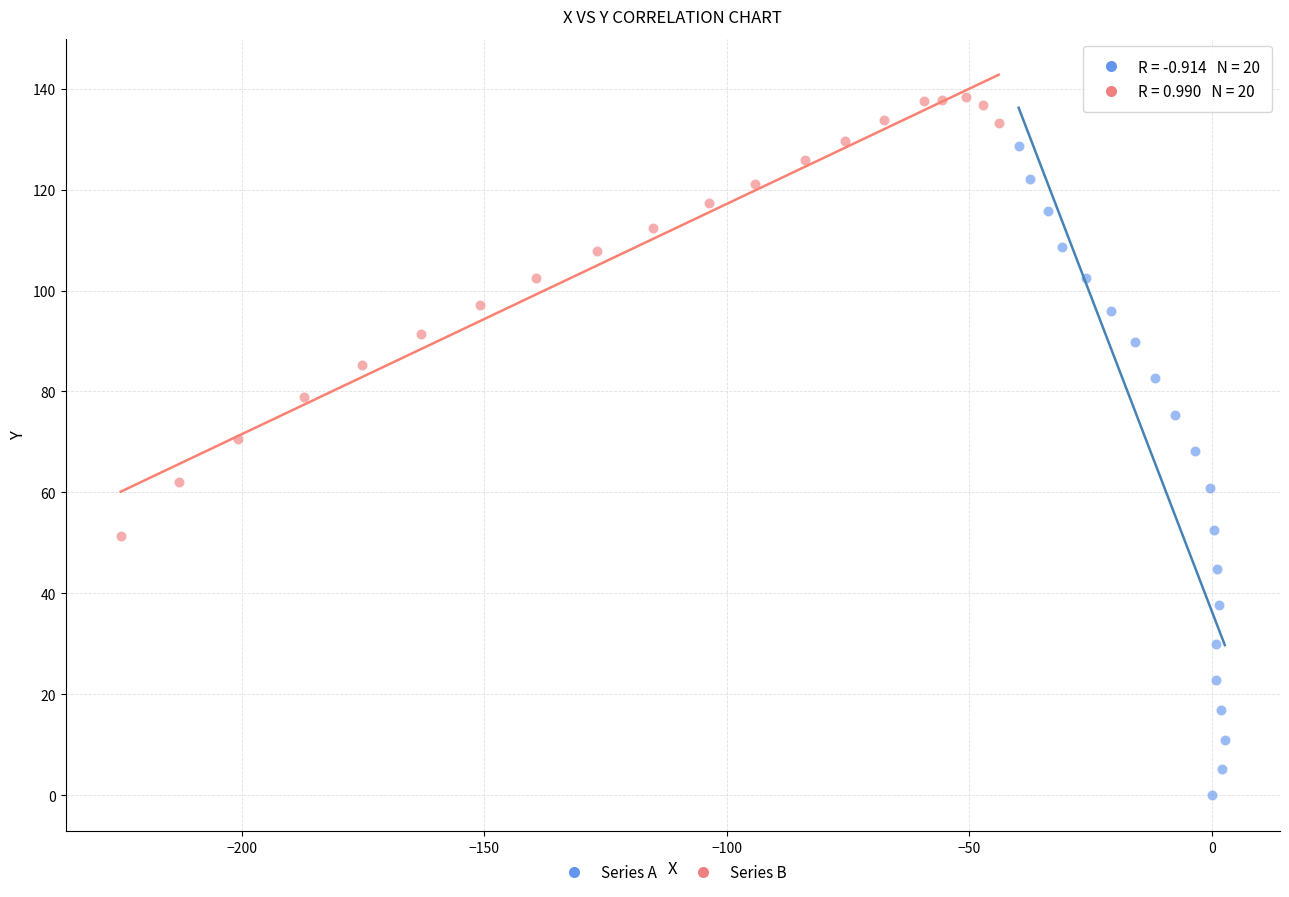

Which series reaches the minimum Y coordinate?

Series A